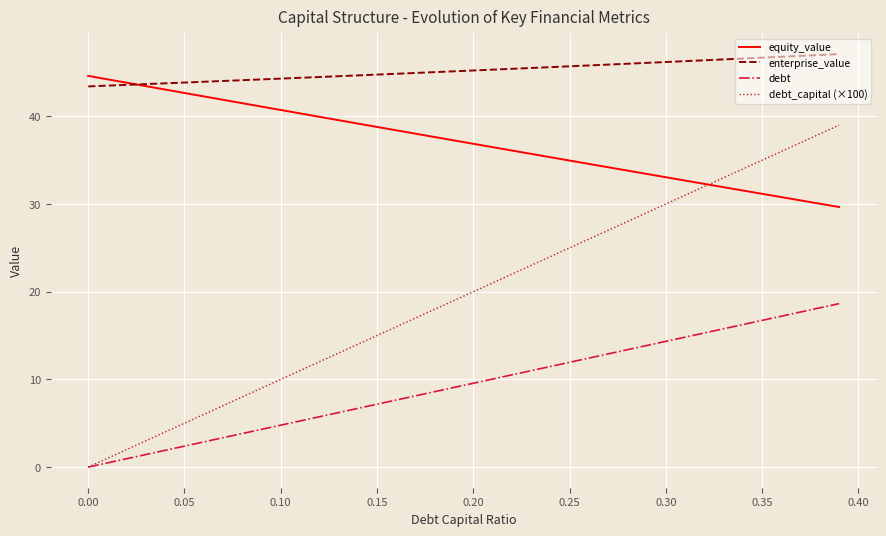

What are all the series names shown in the legend?

equity_value, enterprise_value, debt, debt_capital (×100)